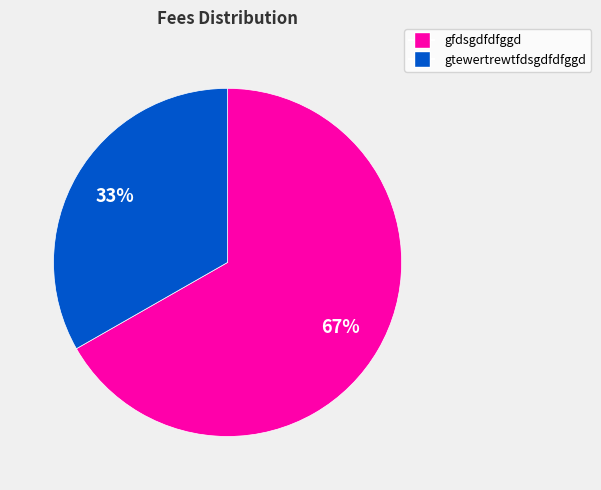

Count the number of slices in the pie.

2